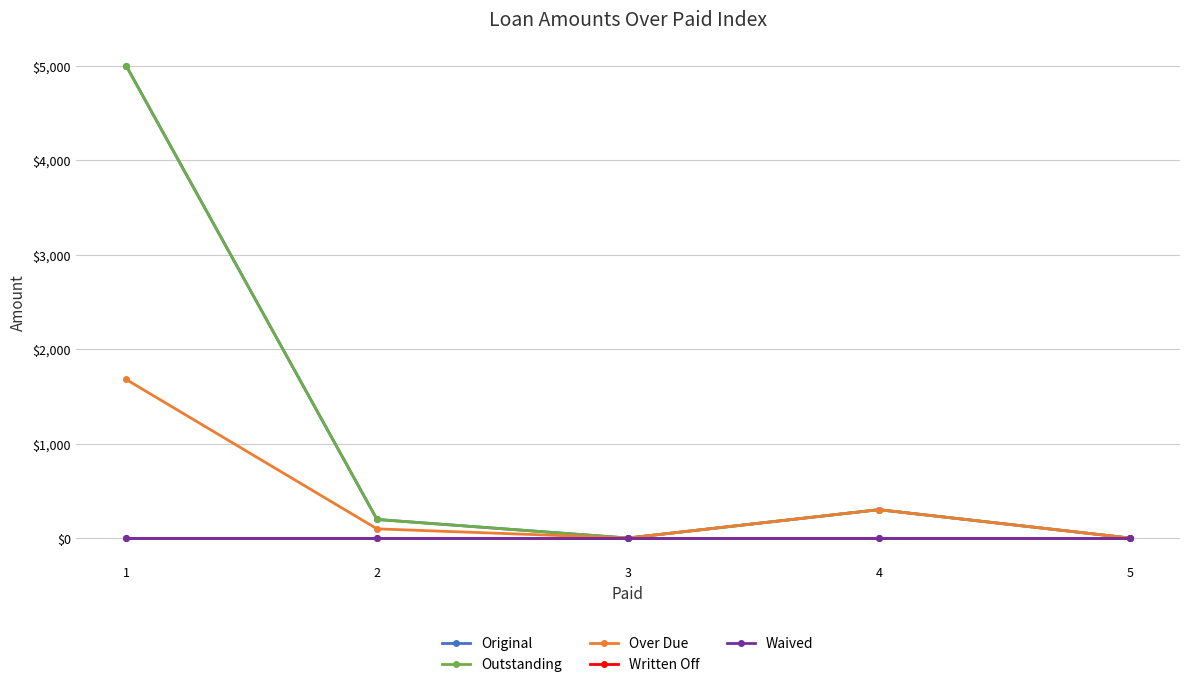

True or false: Original has more than 2 points higher than both neighbors.

False